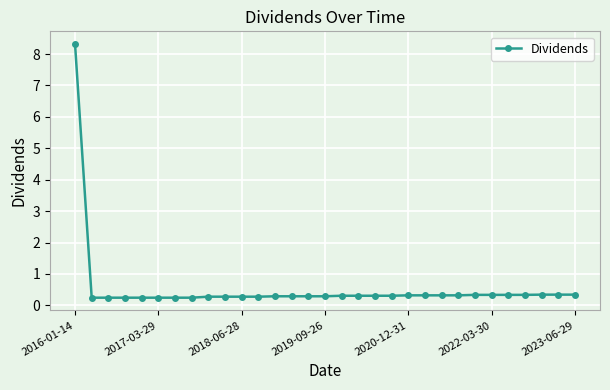

What is the difference between the maximum and minimum values?

8.1